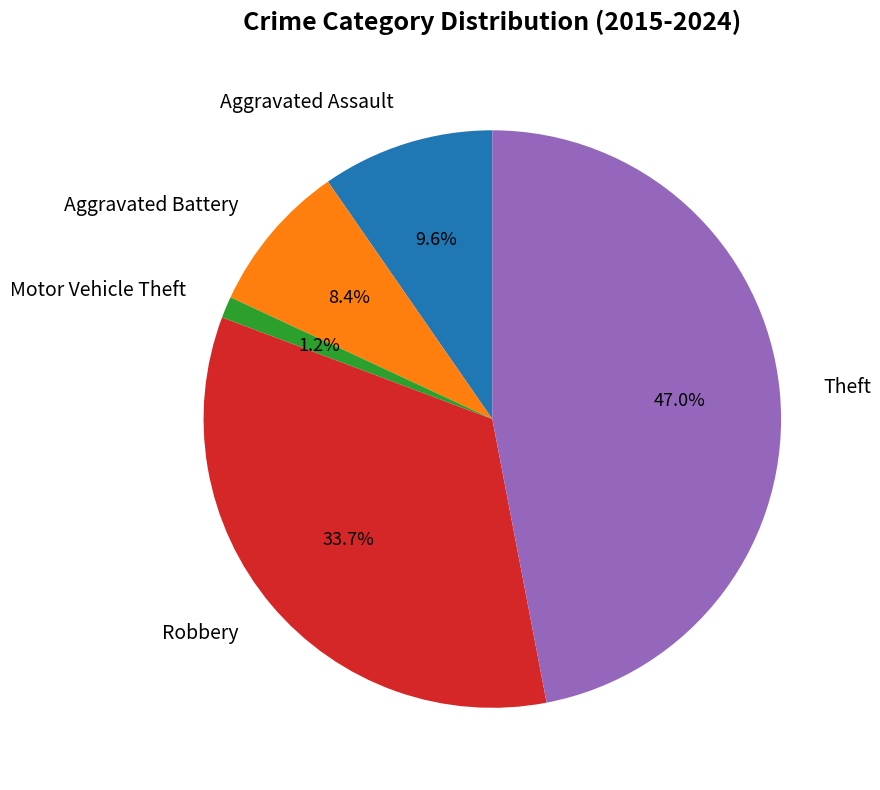

To the nearest percent, what is the difference between the Aggravated Battery and Theft slice percentages?

39%